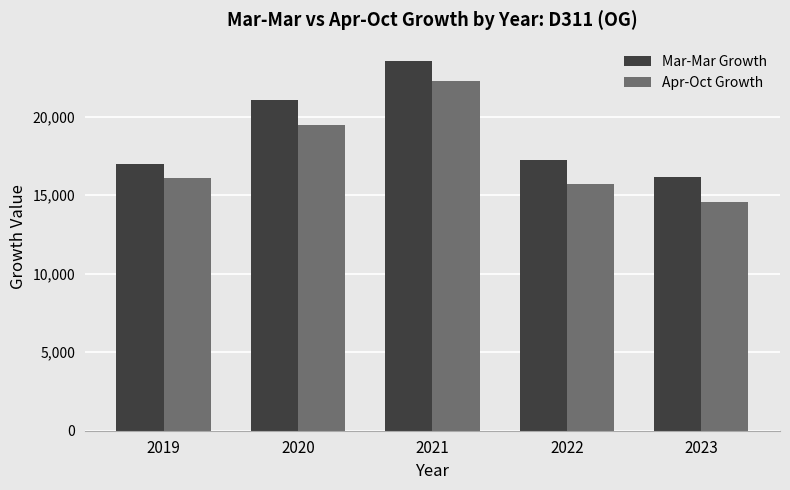

At which category is the sum across all series the highest?

2021